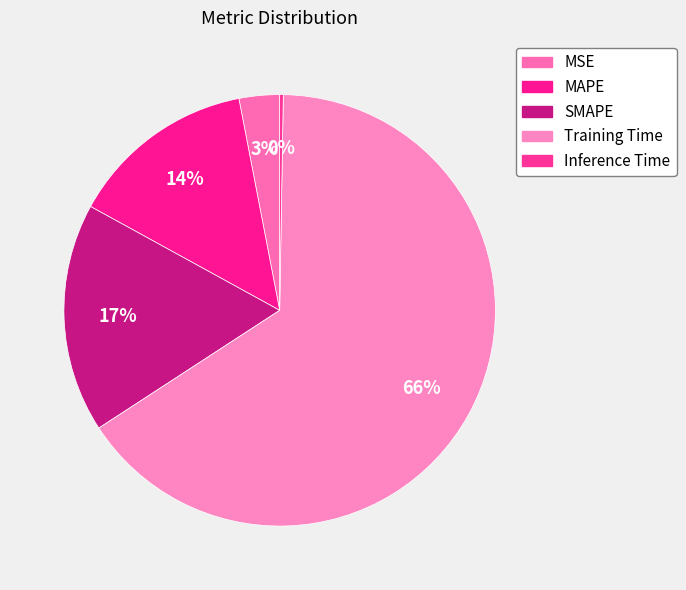

Is there a majority slice in this chart?

Yes